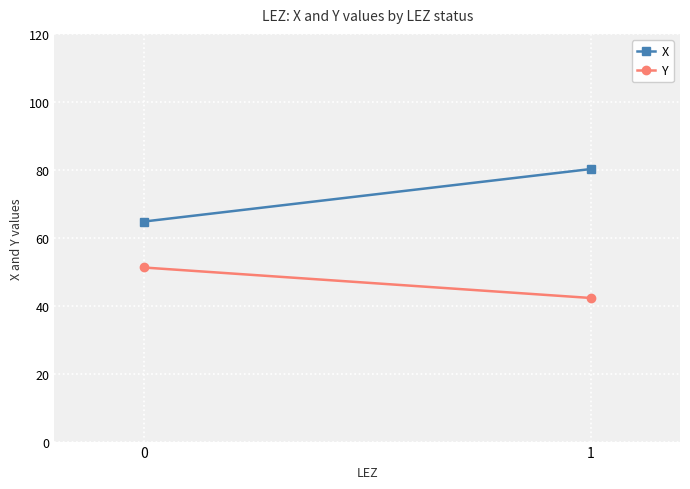

The X series shows 20.5 at 0. True or false?

False